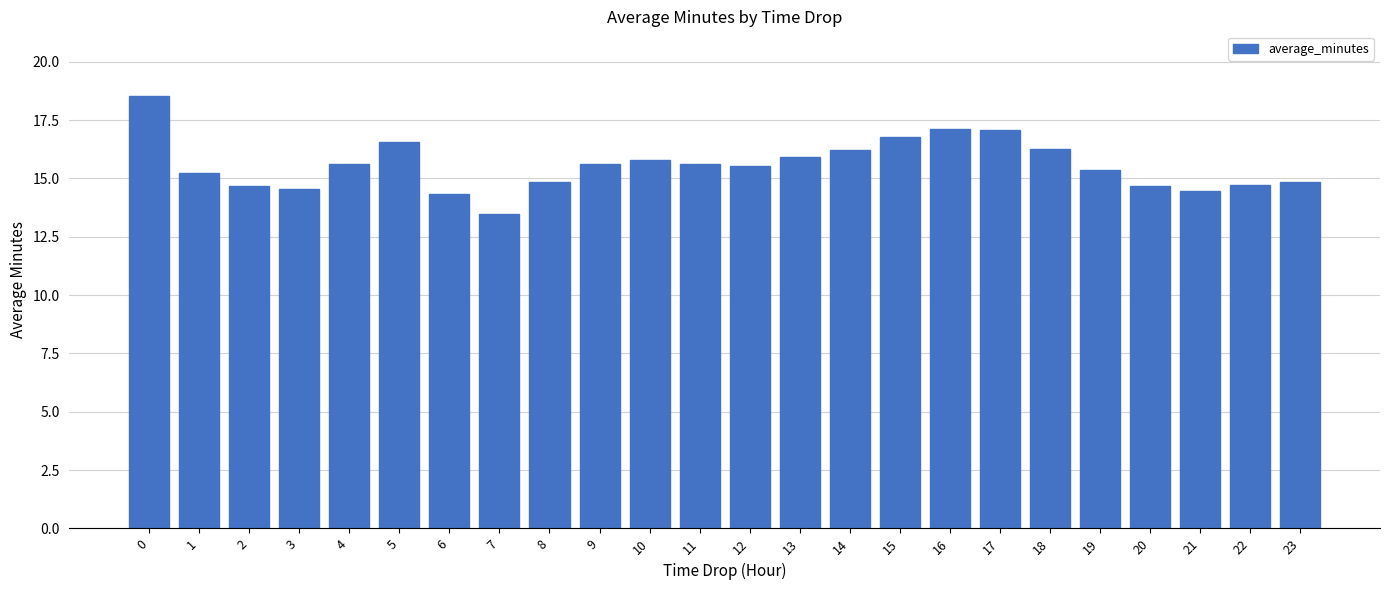

What is the value of the 1st bar from the left?

18.5